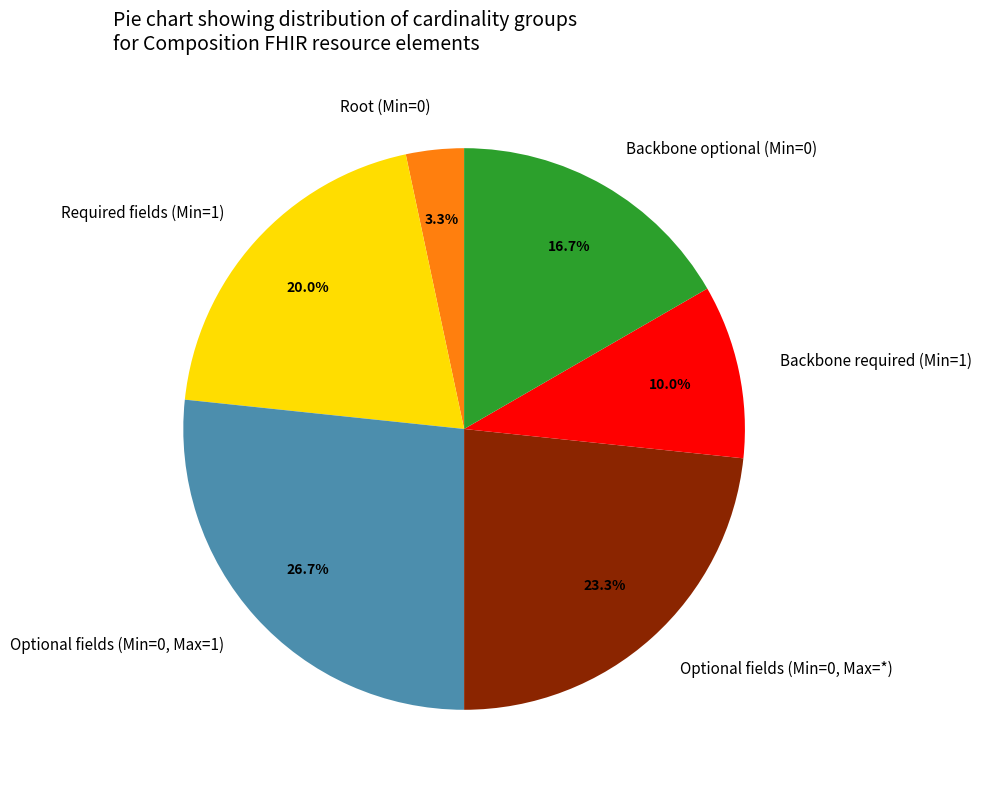

What is the ratio of the value at Optional fields (Min=0, Max=1) to the value at Optional fields (Min=0, Max=*)?

1.1